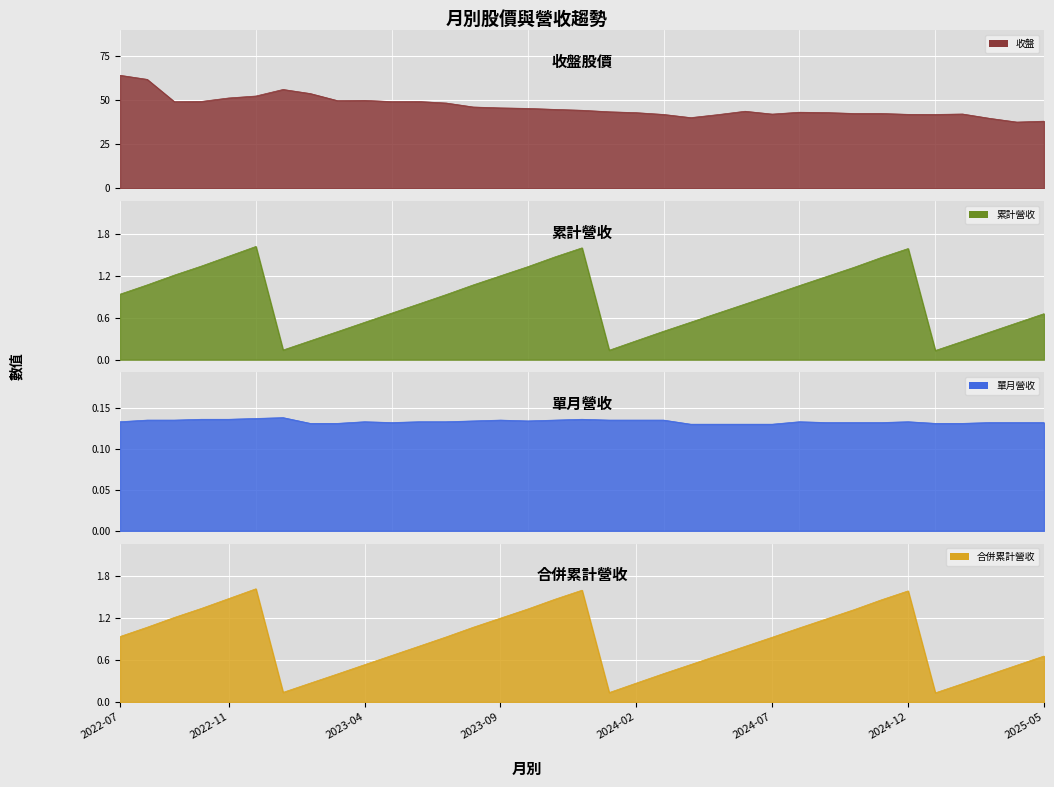

Which category has the lowest value across all series?

2024-04